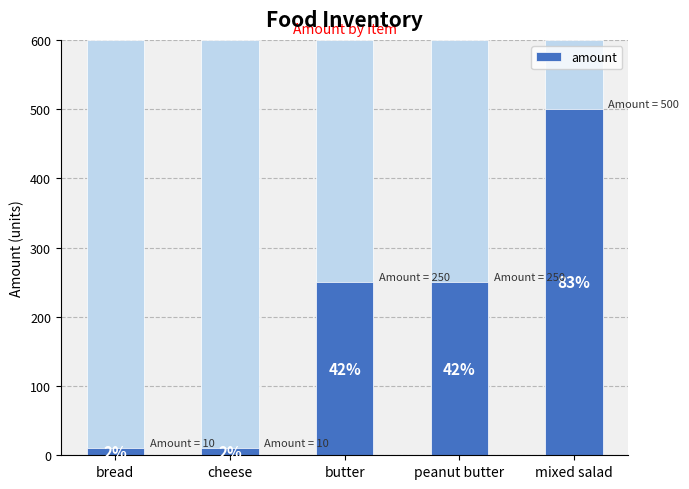

Rank the categories by value from highest to lowest.

mixed salad, butter, peanut butter, bread, cheese